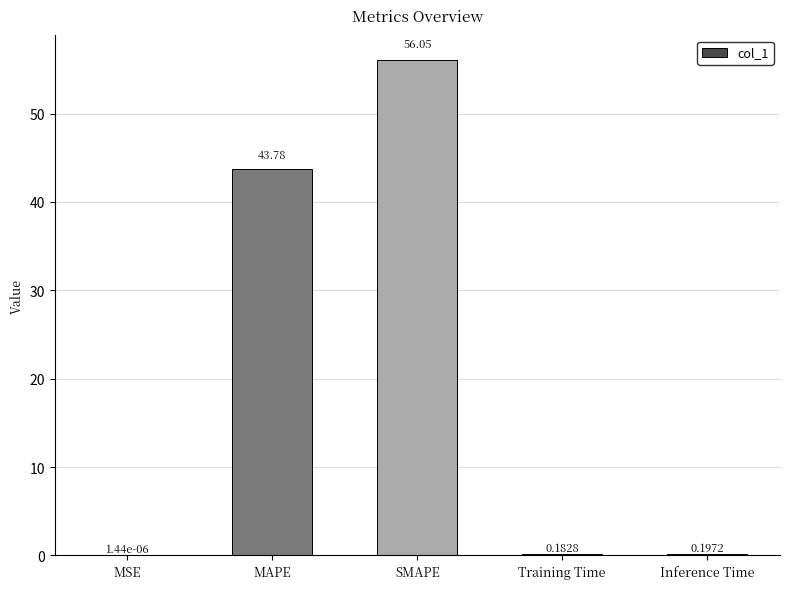

Which label corresponds to the largest value in the chart?

SMAPE